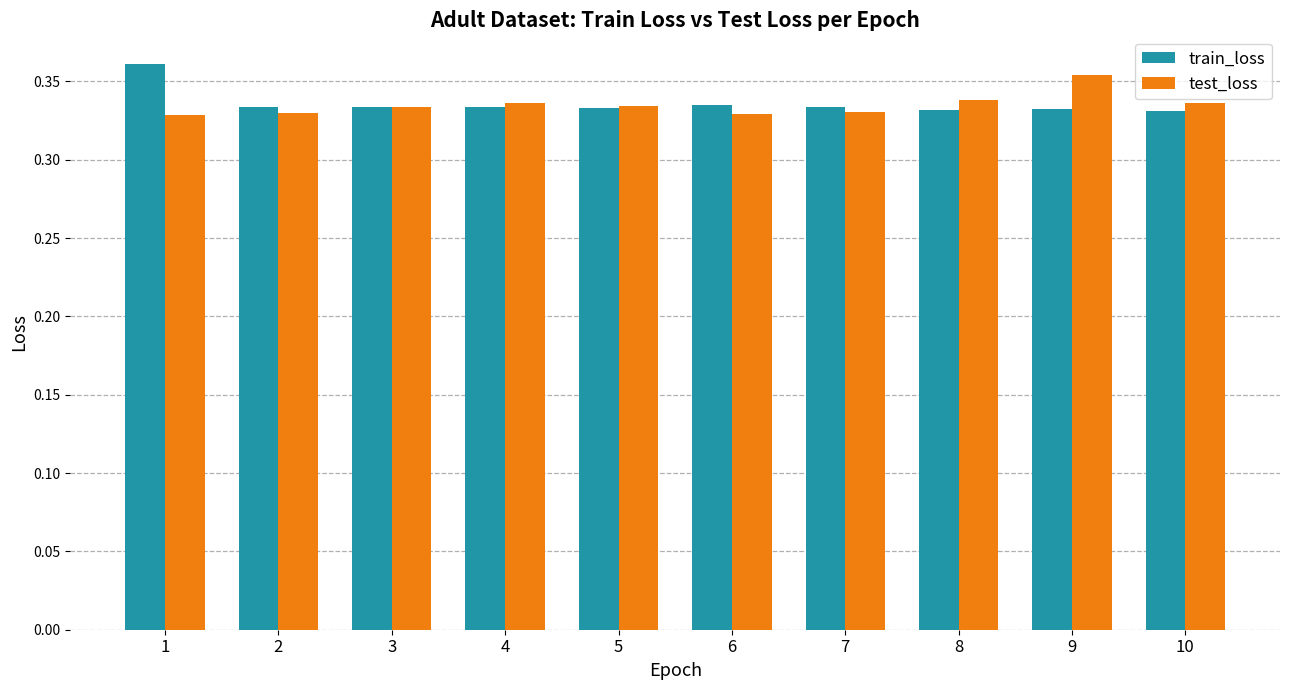

How many distinct data groups are displayed?

2